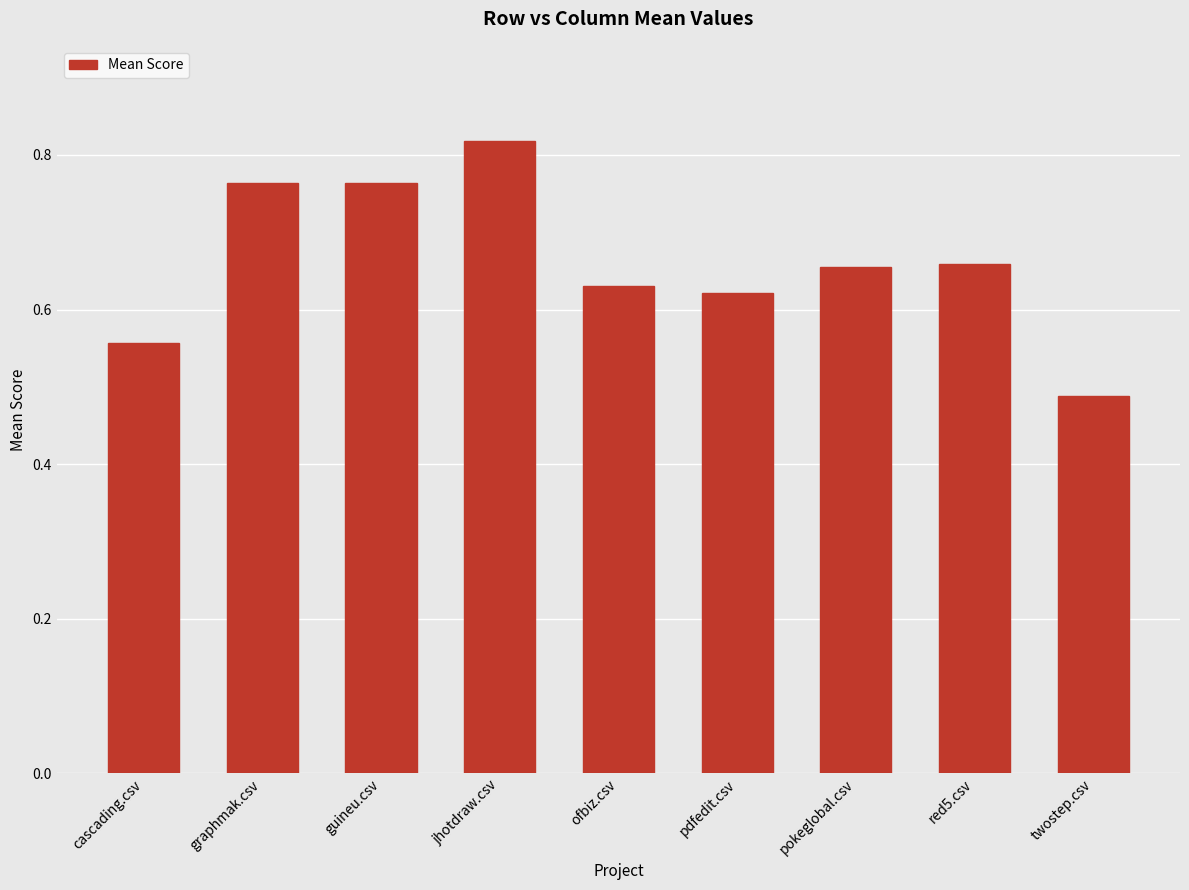

The chart shows a value of 1.4 at guineu.csv. True or false?

False